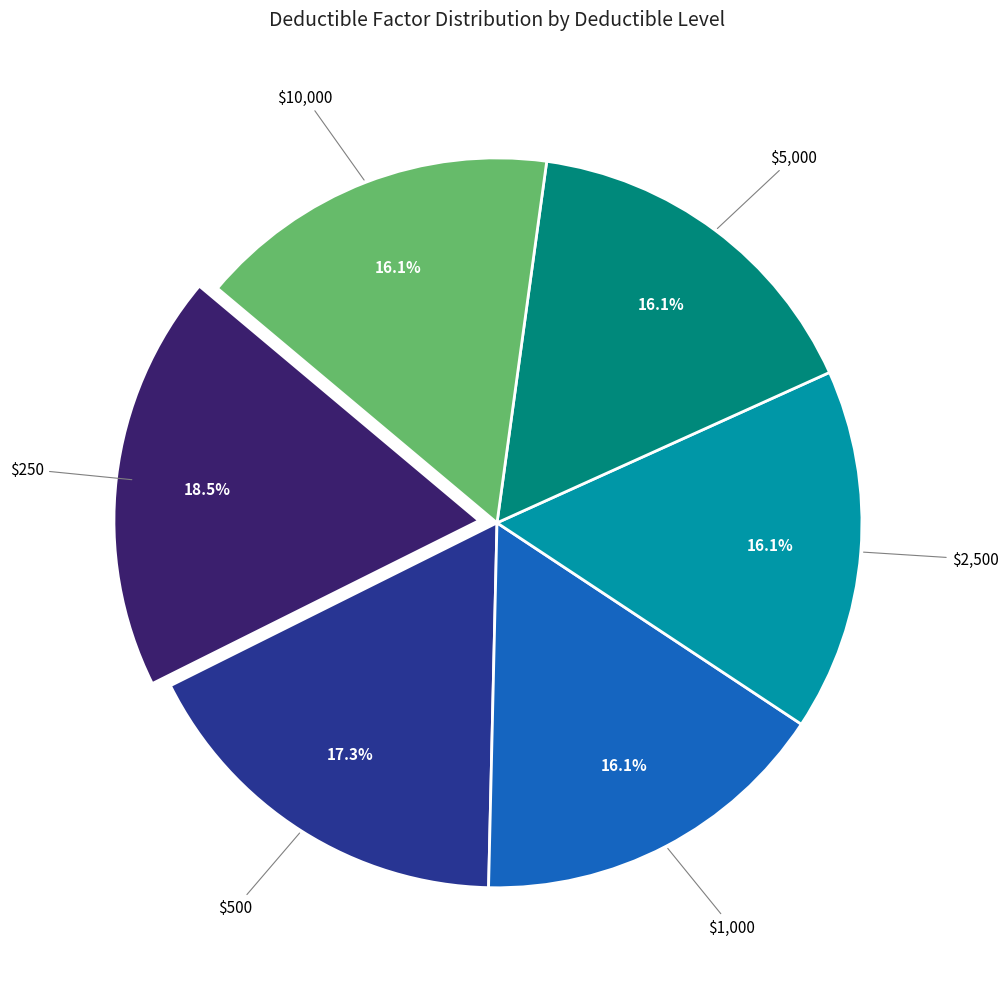

To the nearest percent, what is the average slice percentage?

17%